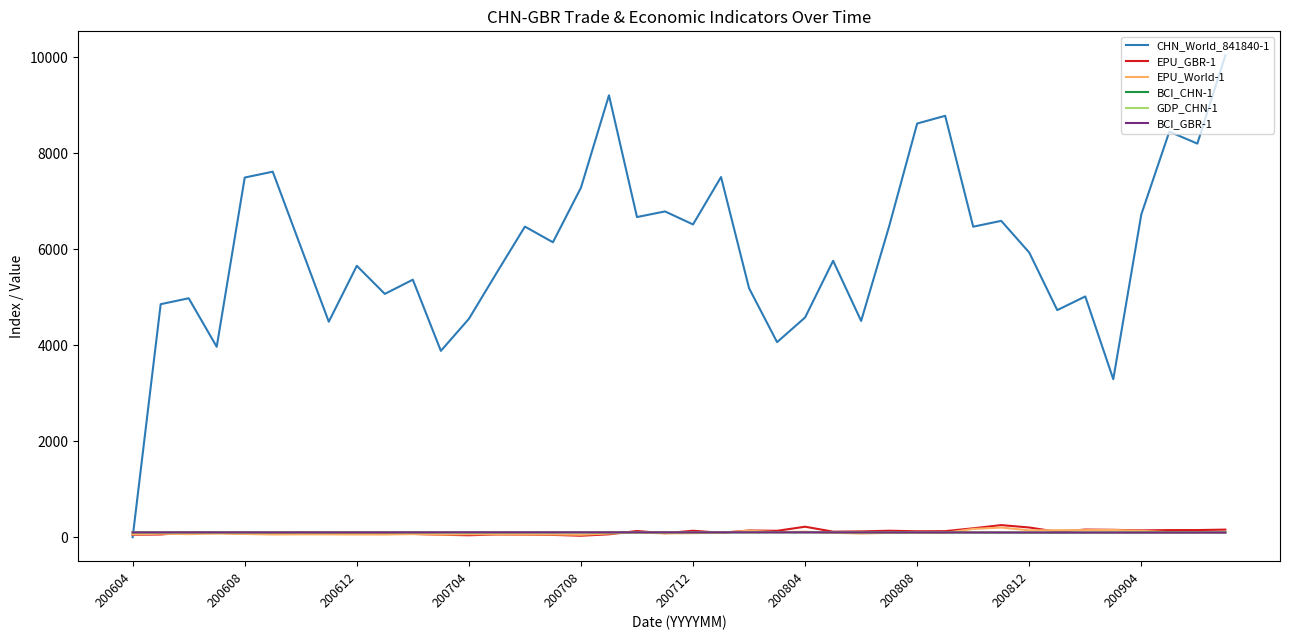

What is the highest value of the EPU_GBR-1 series?

251.5